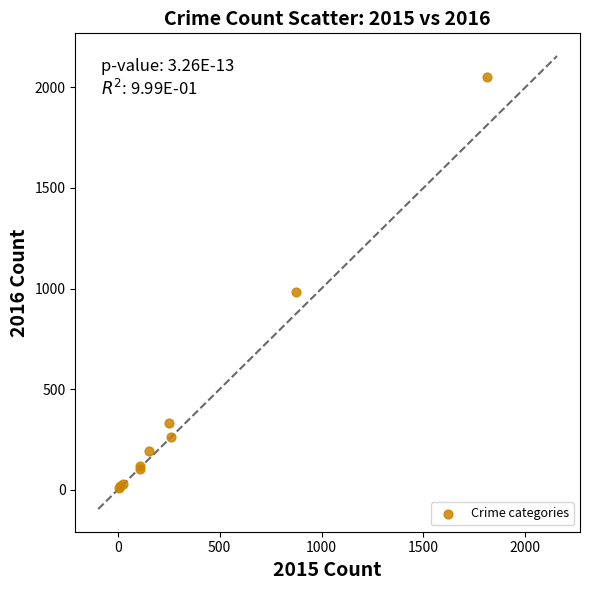

What Y value in the scatter plot is closest to 1030?

984